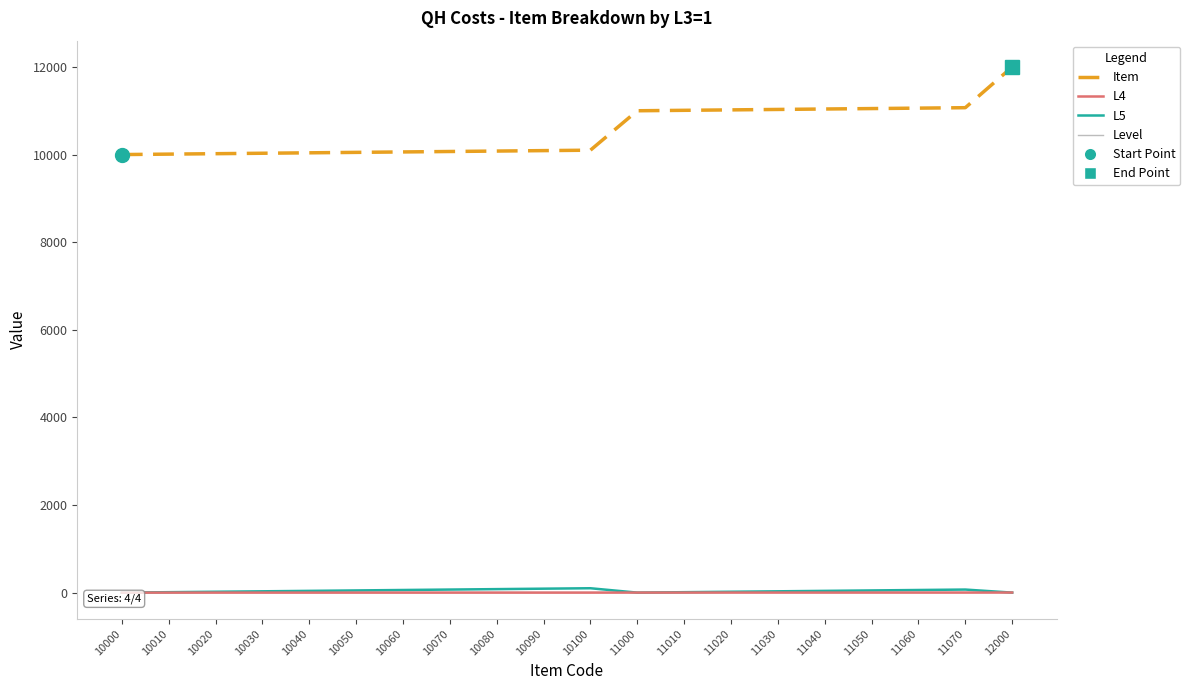

Which series has the largest total across all categories?

Item